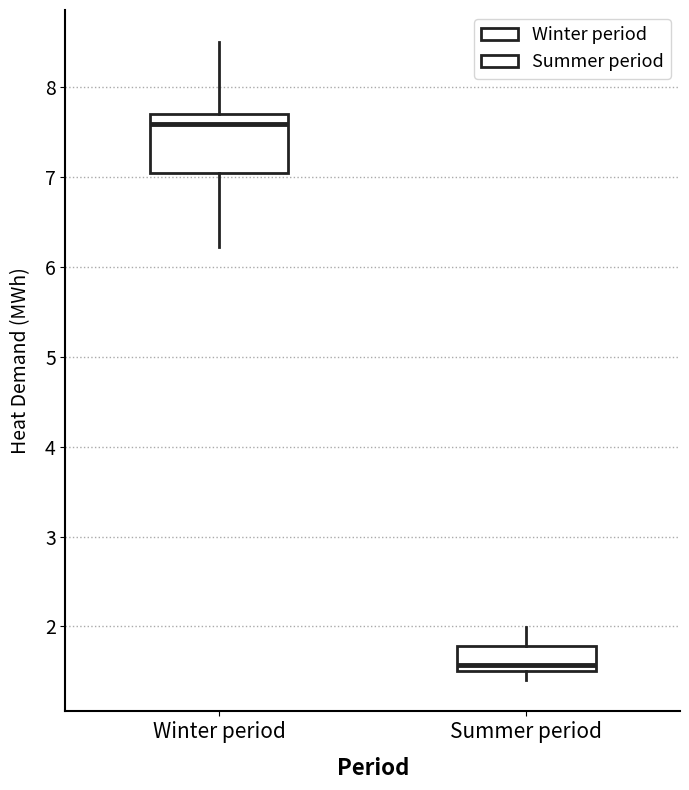

Which box is the tallest, from its lower edge to its upper edge?

Winter period